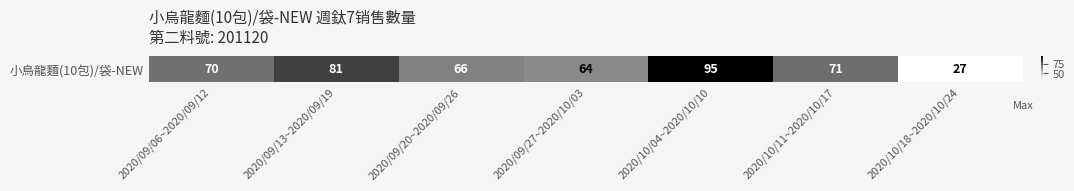

Between 2020/09/27~2020/10/03 and 2020/10/11~2020/10/17, which is larger?

2020/10/11~2020/10/17